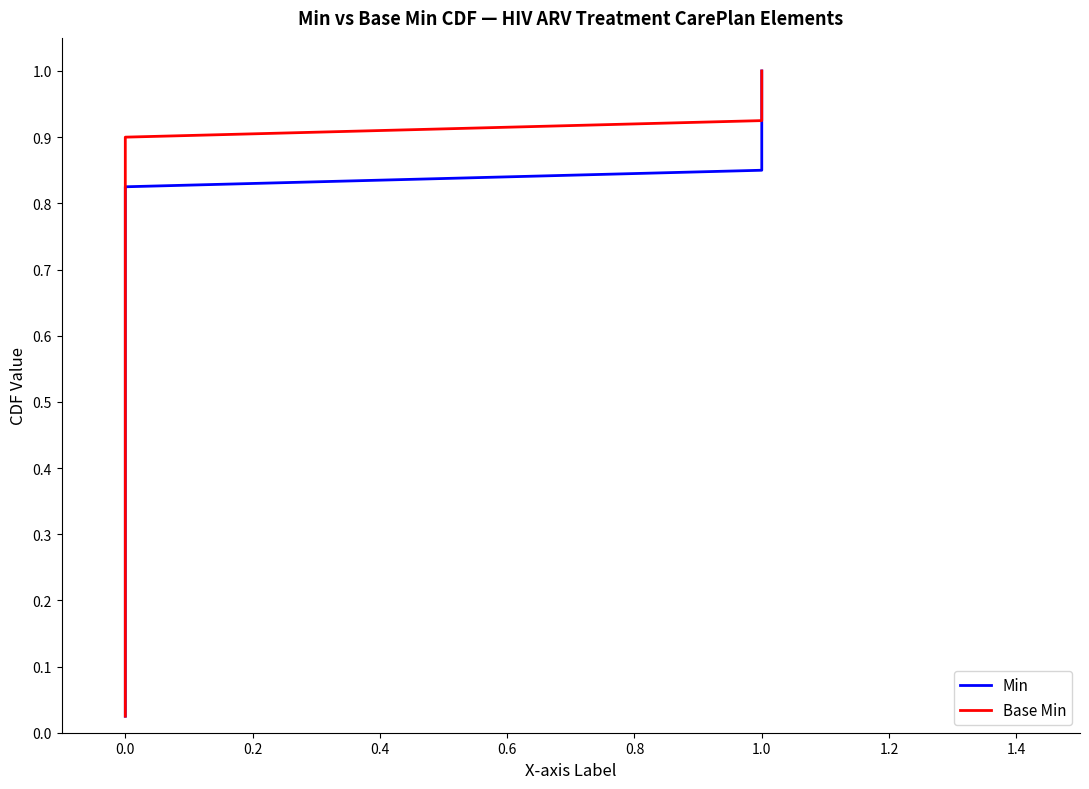

At which category is the sum across all series the highest?

1.0